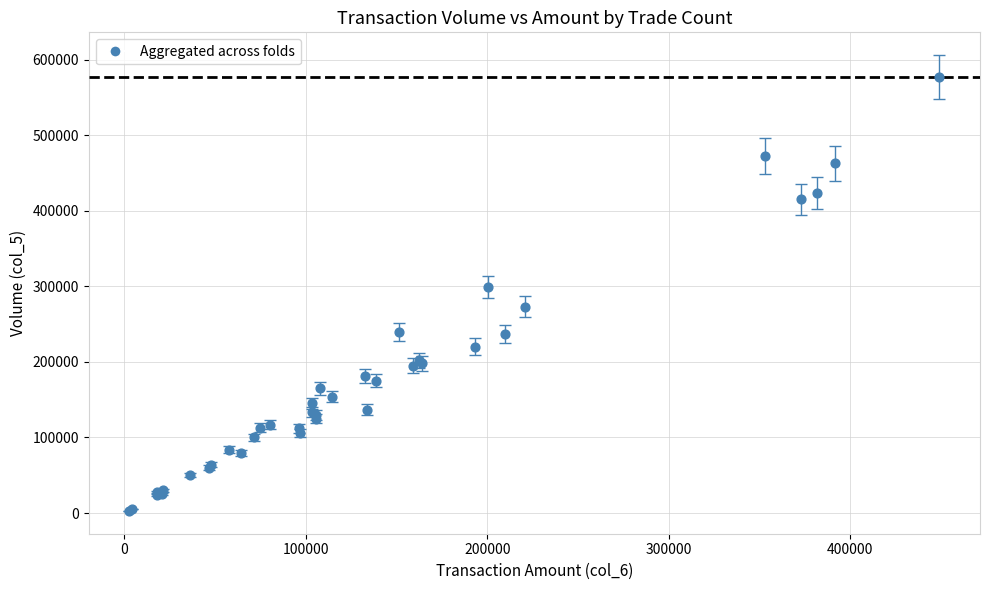

What Y value in the scatter plot is closest to 290000?

299000